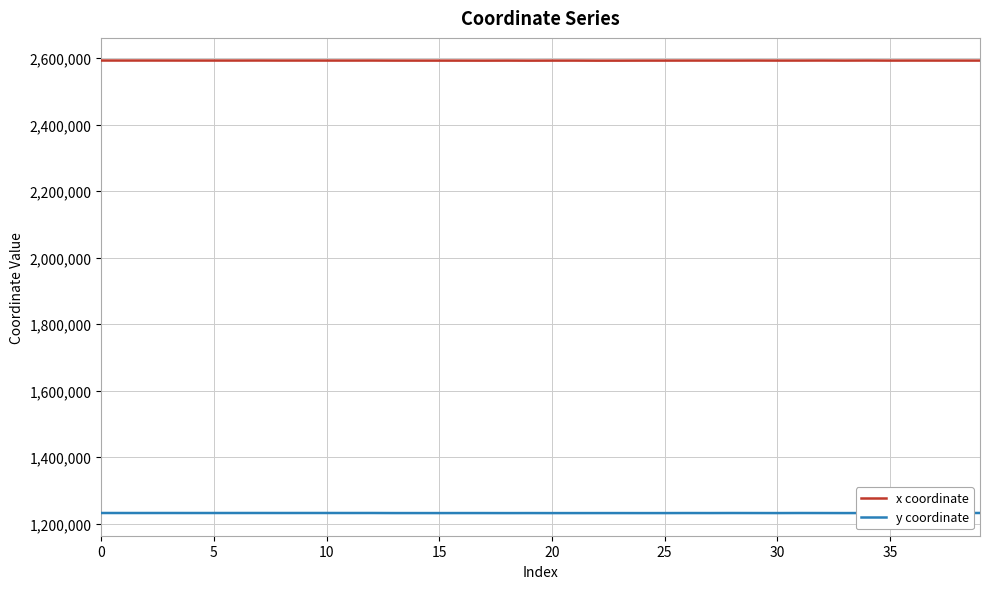

What is the sum of all x coordinate values?

103701473.8